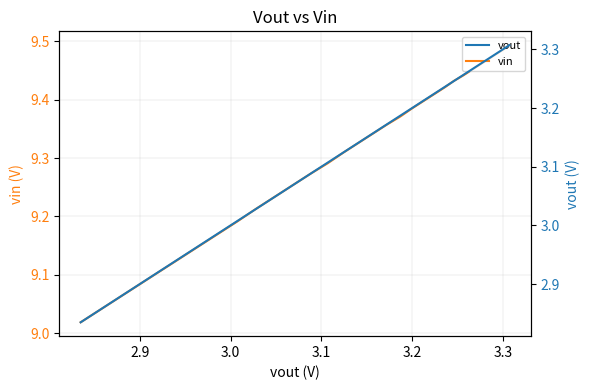

At how many categories does at least one series exceed 3?

40